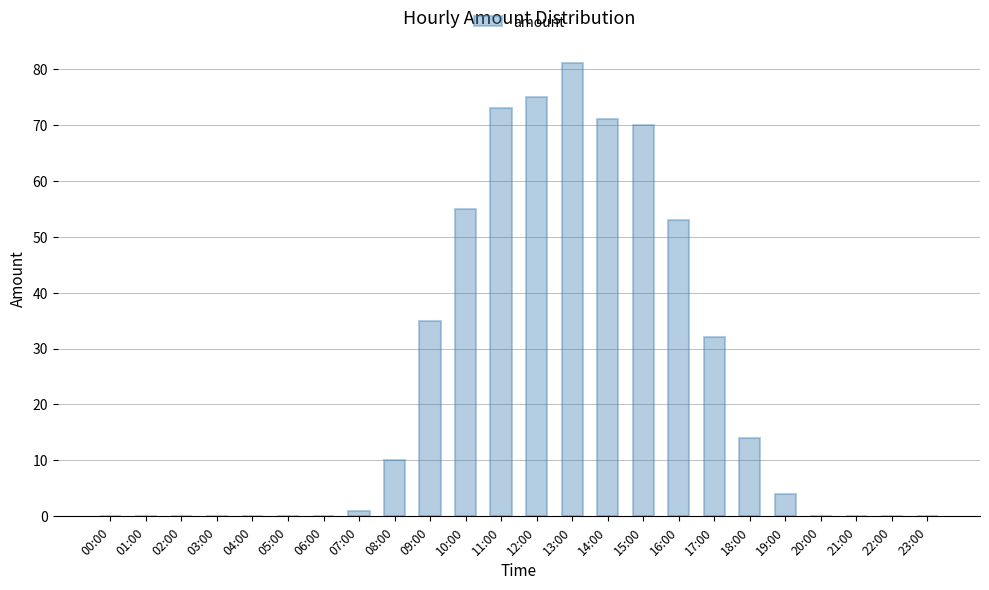

What is the approximate value at 08:00?

10